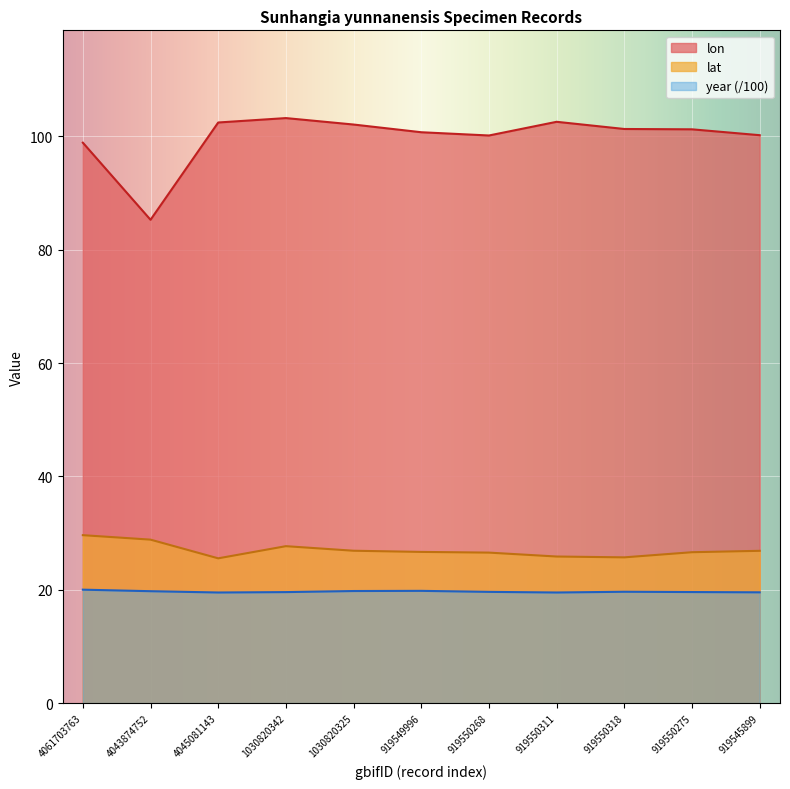

Is it true that lon equals 164.8 at 1030820342?

False